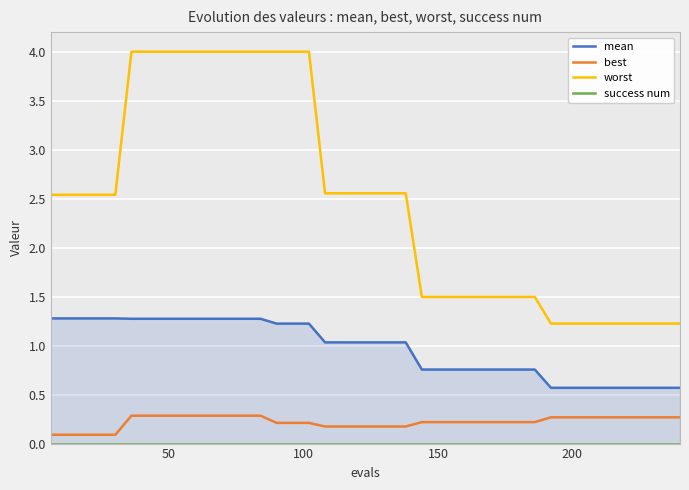

True or false: worst and best cross at least once.

False